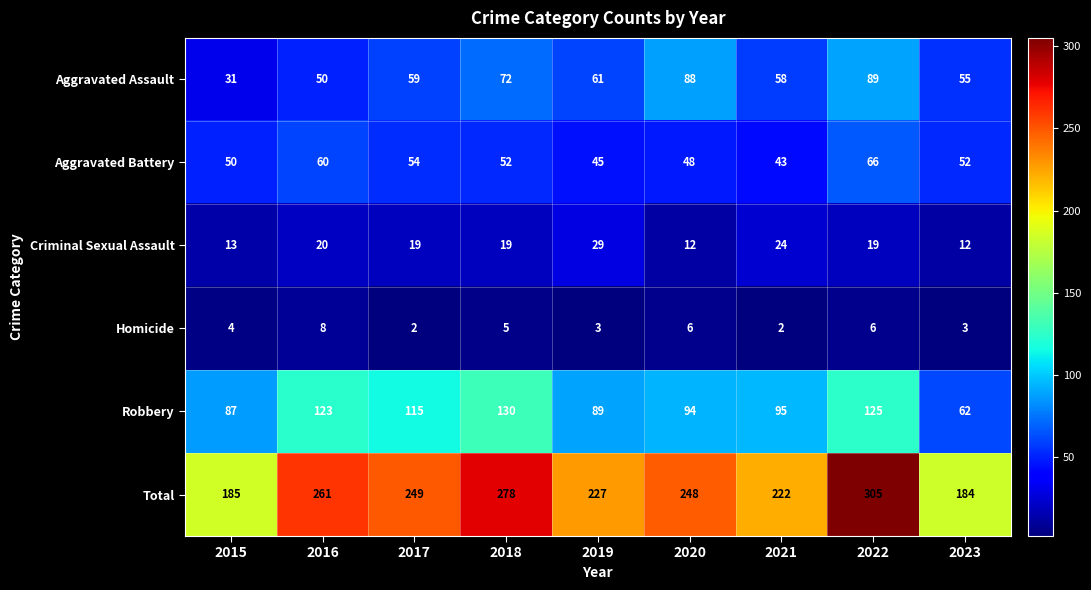

What is the total value across all series at 2021?

444